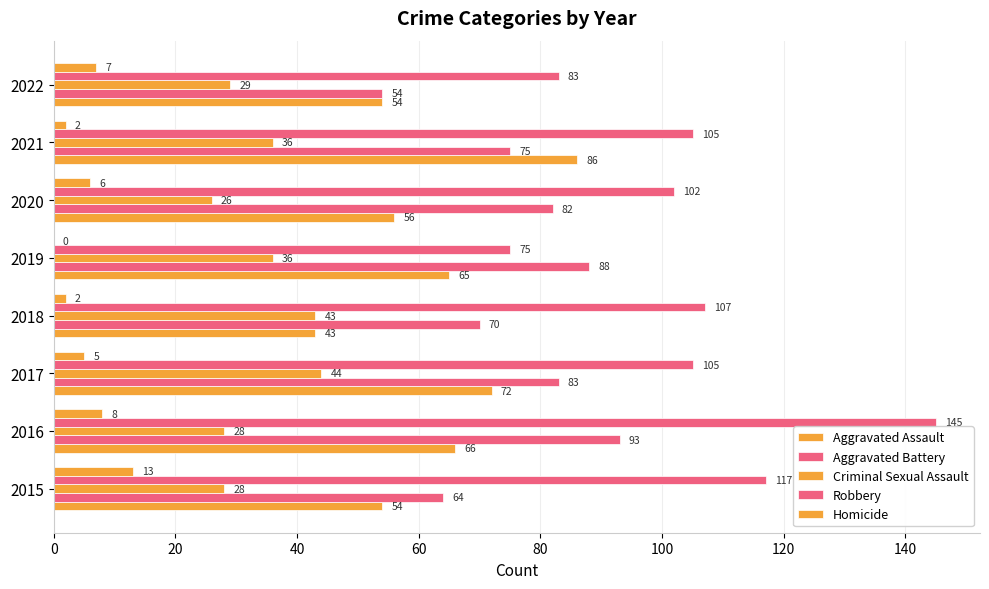

Which series has the widest spread of values?

Robbery